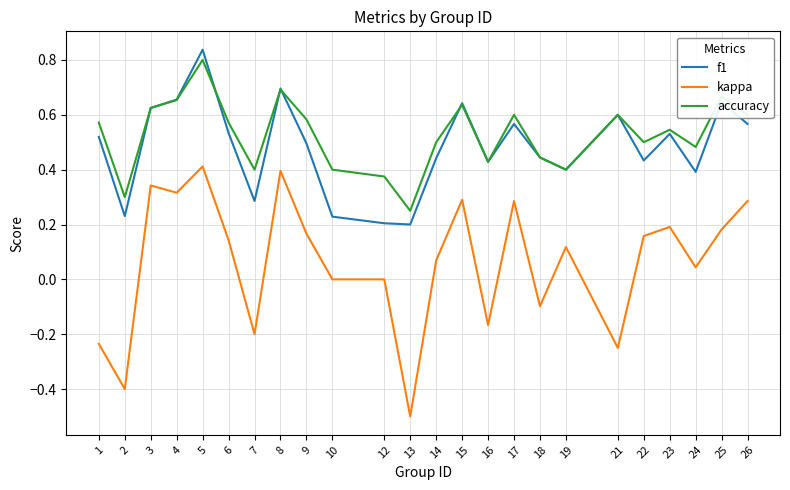

At which category does the chart reach its peak across all series?

5